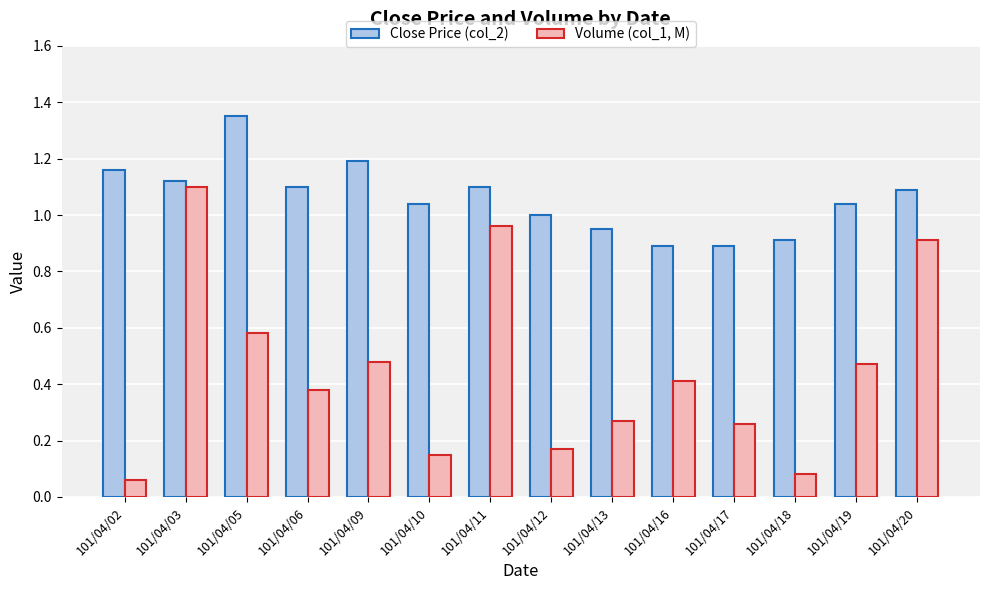

Which series changed the most between 101/04/12 and 101/04/20?

Volume (col_1, M)